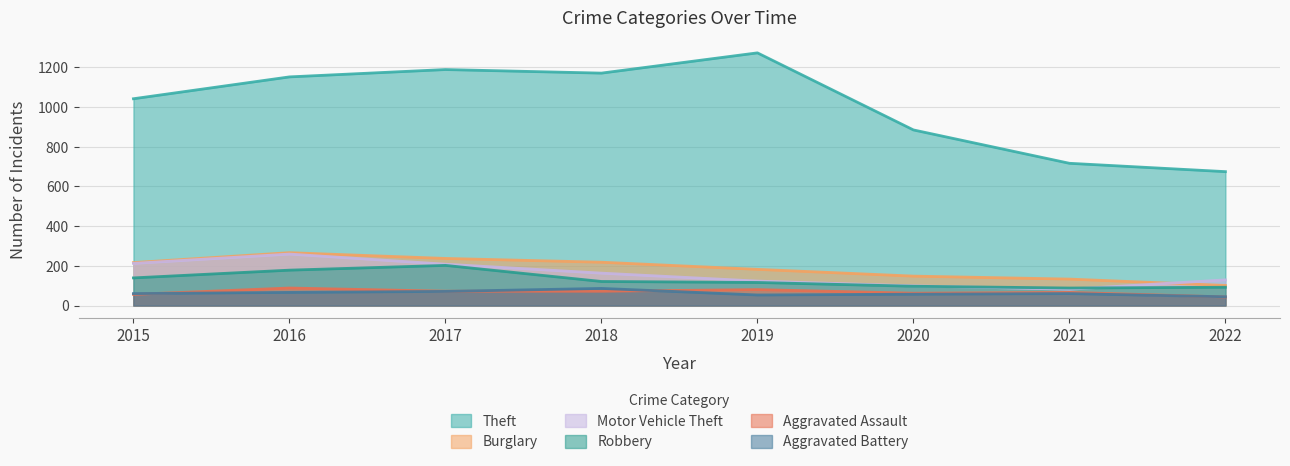

What is the value of the Burglary point at the 6th from the left?

148